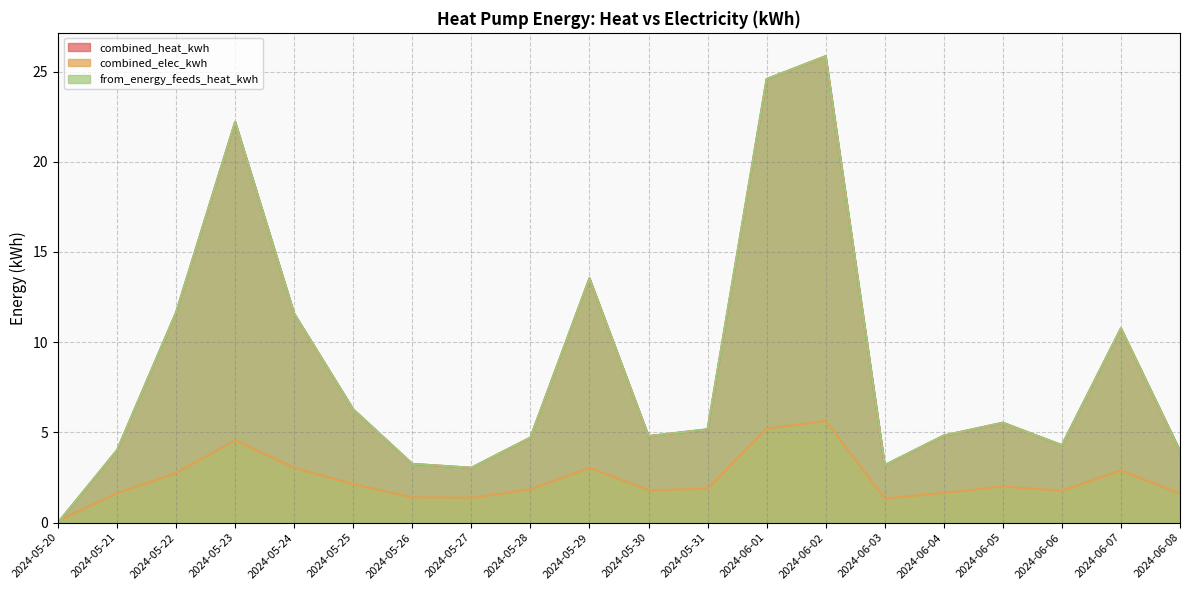

Is the value of from_energy_feeds_heat_kwh at 2024-06-08 greater than the value of combined_heat_kwh at 2024-06-02?

No